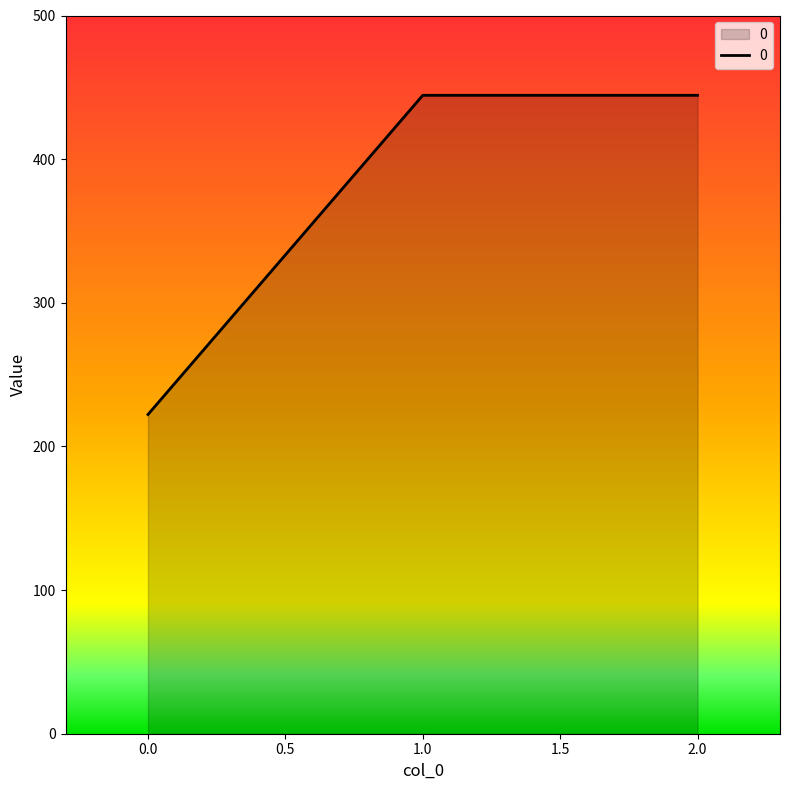

What value does the data have at 1.0?

444.4